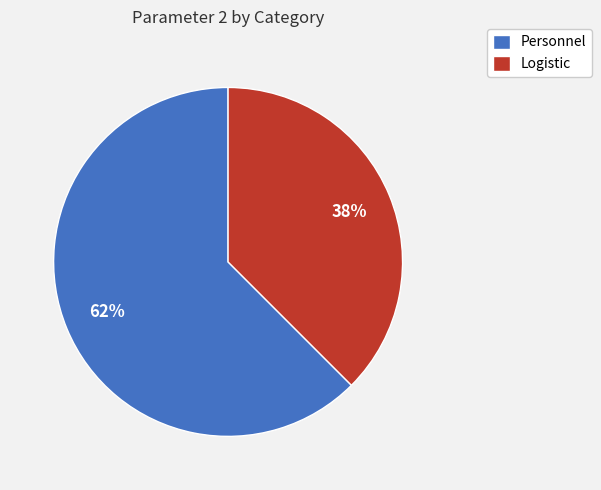

What percentage is the Personnel slice, to the nearest percent?

62%